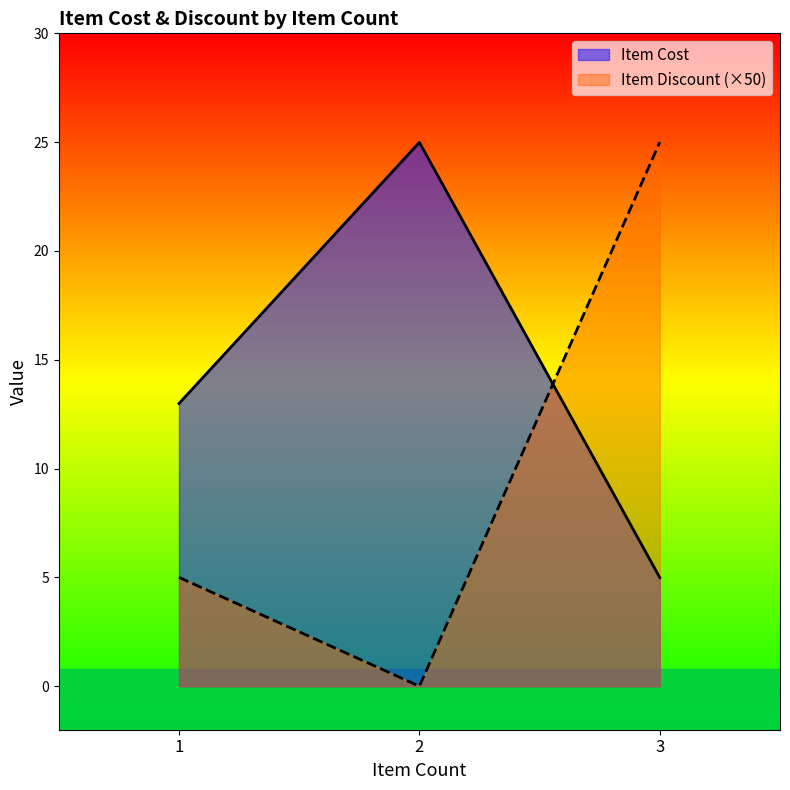

What is the spread (max minus min) of values at 3?

20.0